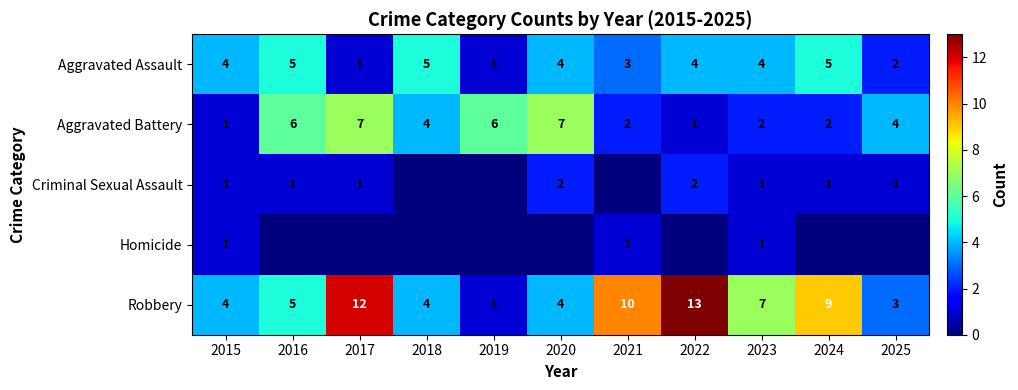

What is the spread (max minus min) of values at 2016?

6